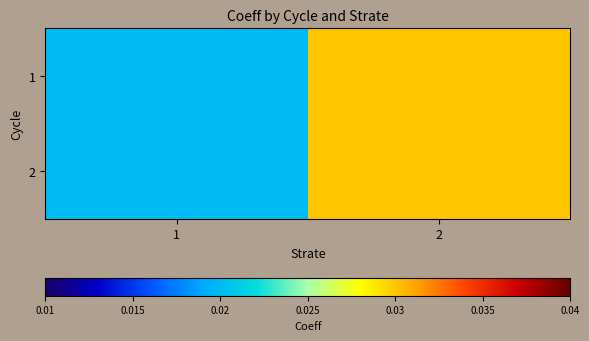

Which category has the lowest value across all series?

1